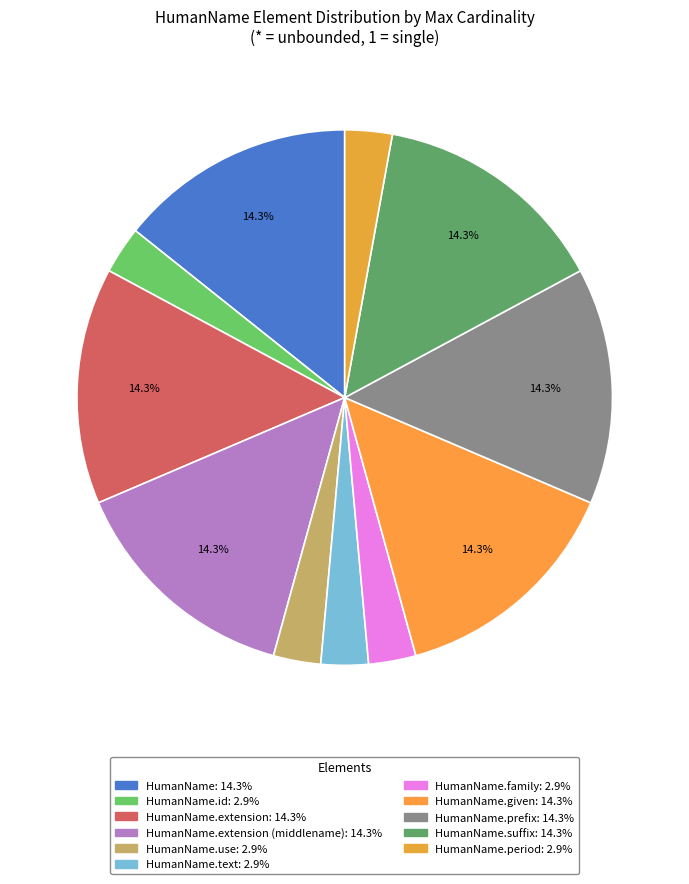

To the nearest percent, what is the difference between the largest and smallest slice percentages?

11%